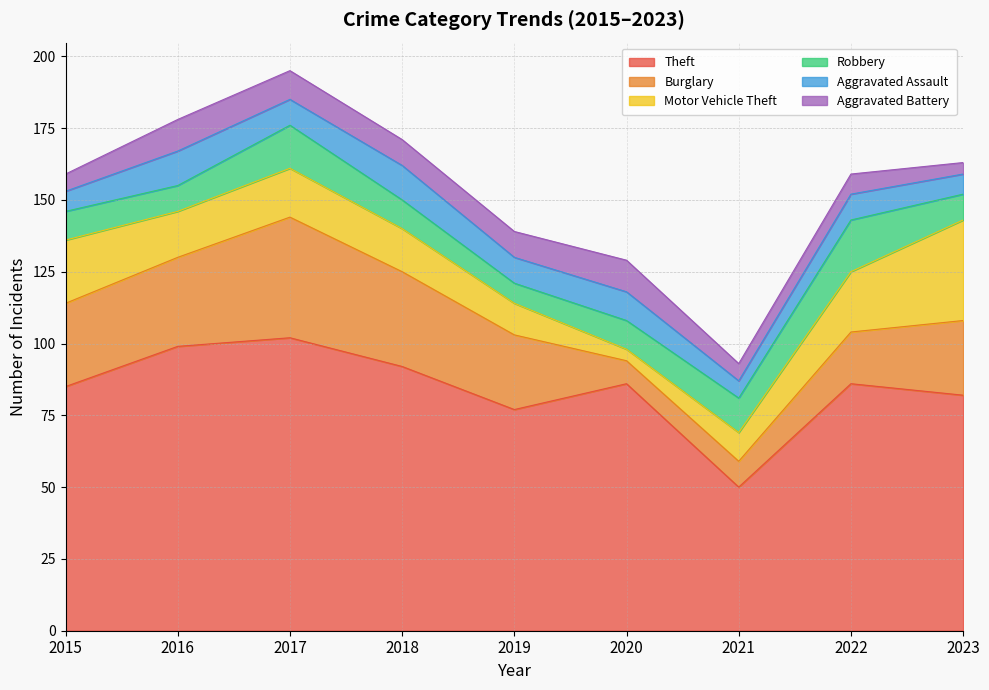

Count the Aggravated Battery values in the range 6 to 10.

6